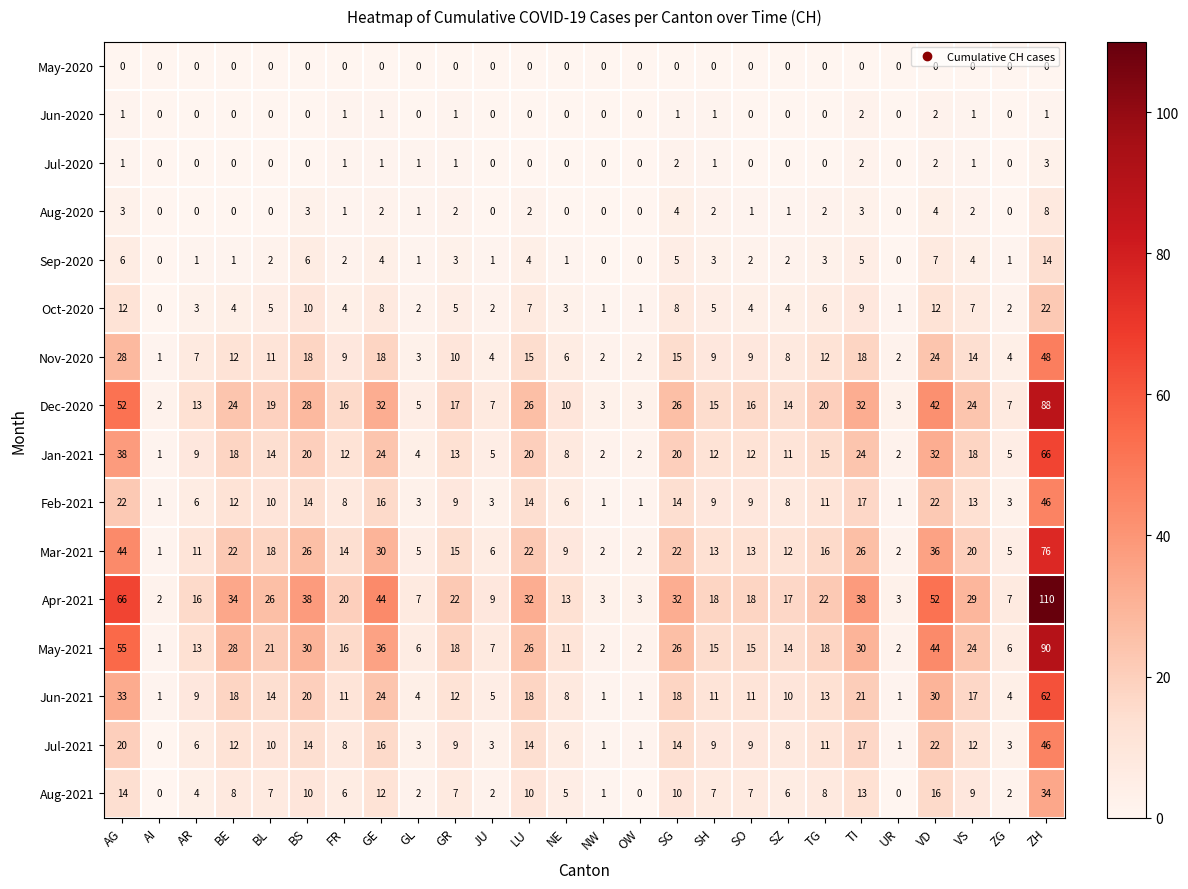

Where does the Apr-2021 series first go above 22?

AG